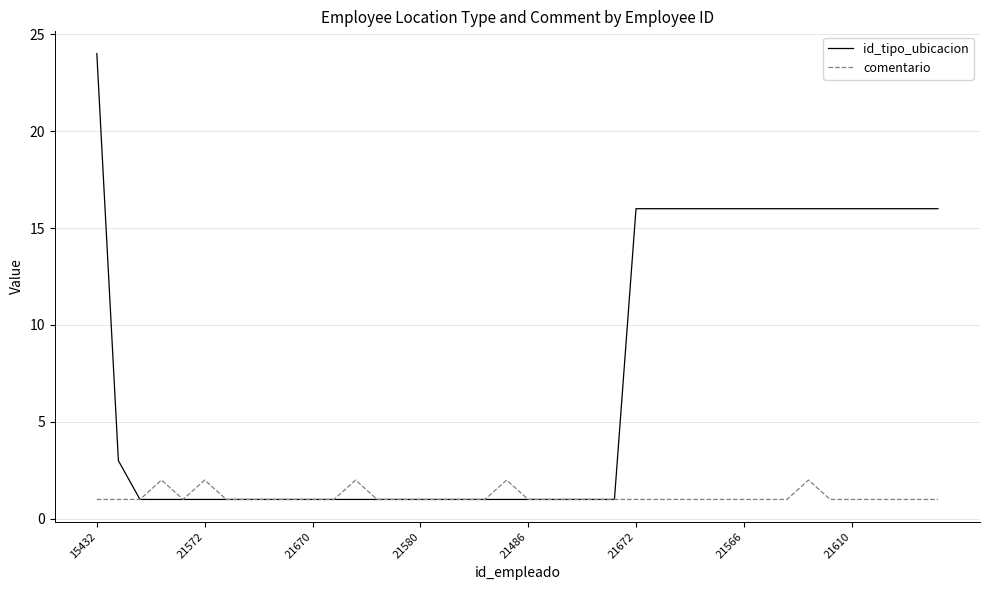

Which series has the widest spread of values?

id_tipo_ubicacion